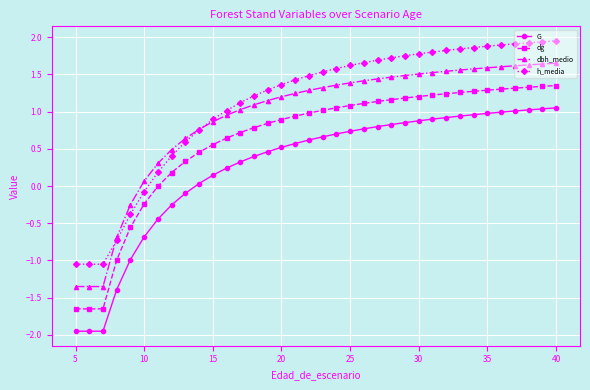

How many values in the G series exceed 0?

27